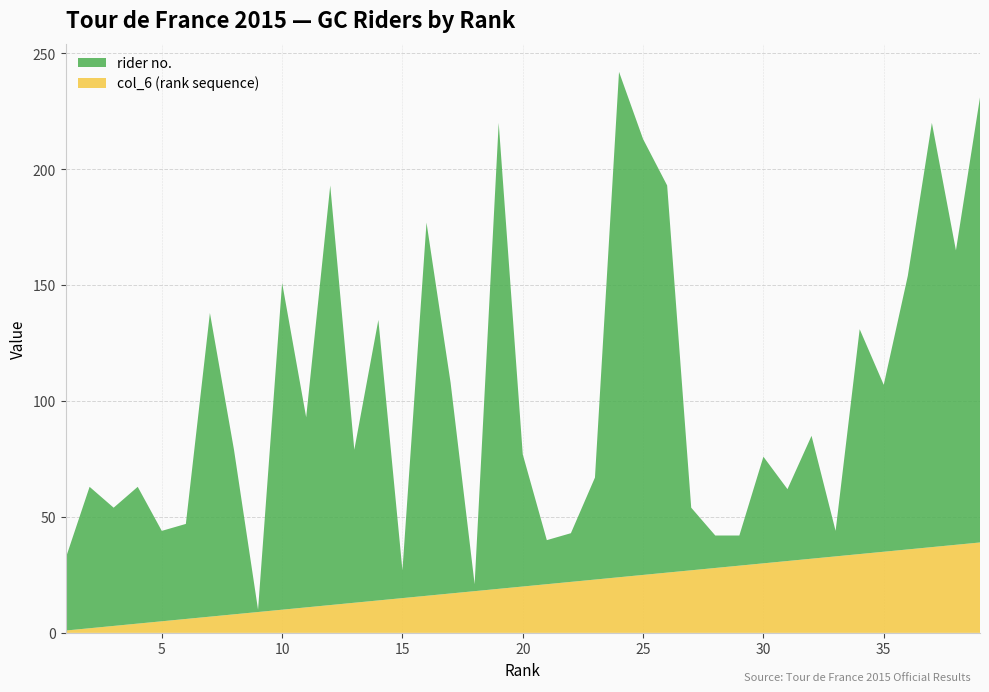

Reading left to right, what are all the values shown in this chart?

rider no.: 1=31	2=61	3=51	4=59	5=39	6=41	7=131	8=71	9=1	10=141	11=82	12=181	13=66	14=121	15=12	16=161	17=91	18=3	19=201	20=57	21=19	22=21	23=44	24=218	25=188	26=167	27=27	28=14	29=13	30=46	31=31	32=53	33=11	34=97	35=72	36=118	37=183	38=127	39=192
col_6: 1=1	2=2	3=3	4=4	5=5	6=6	7=7	8=8	9=9	10=10	11=11	12=12	13=13	14=14	15=15	16=16	17=17	18=18	19=19	20=20	21=21	22=22	23=23	24=24	25=25	26=26	27=27	28=28	29=29	30=30	31=31	32=32	33=33	34=34	35=35	36=36	37=37	38=38	39=39